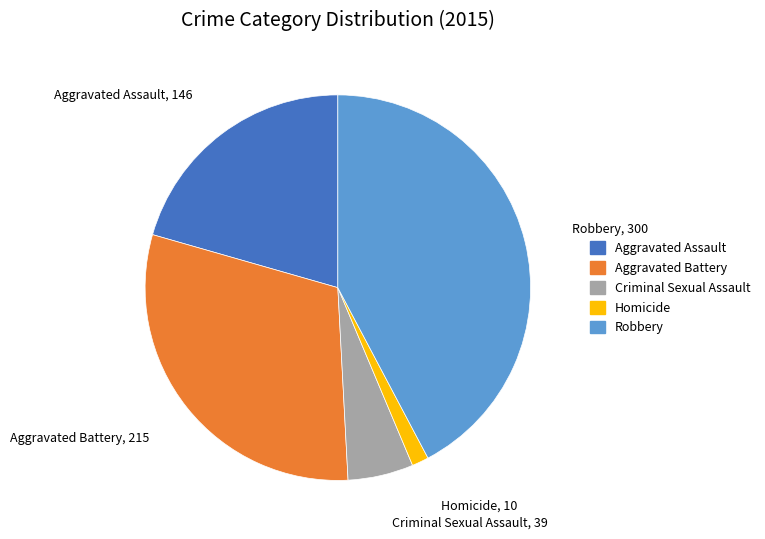

Do Criminal Sexual Assault and Robbery together represent more than half of the pie?

No